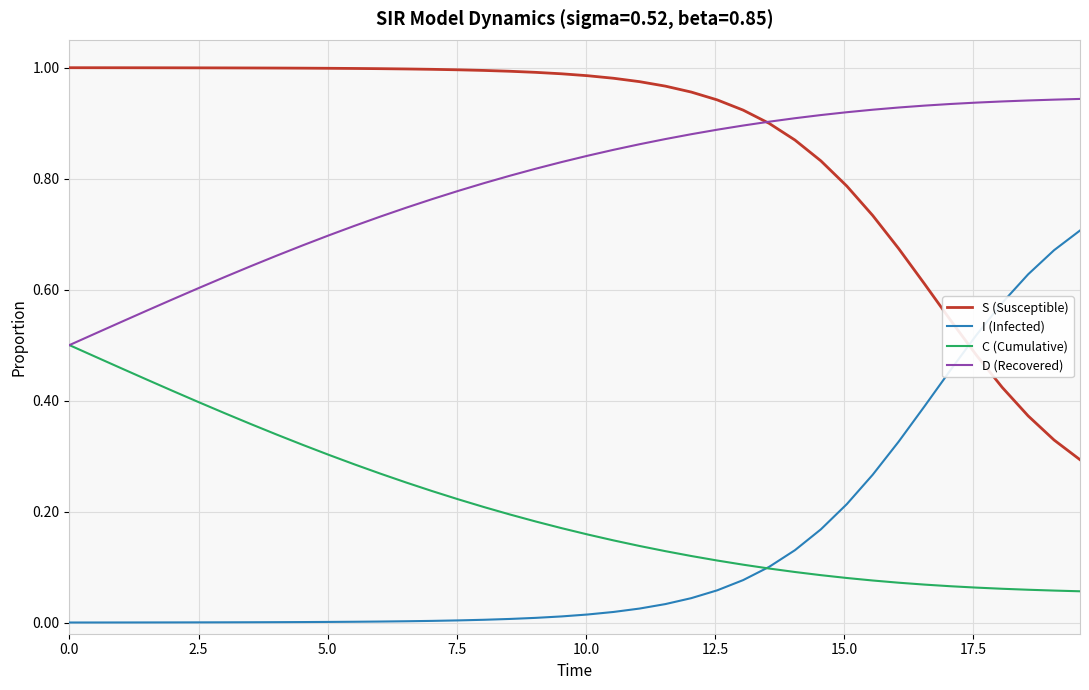

How many lines are shown in the chart?

4